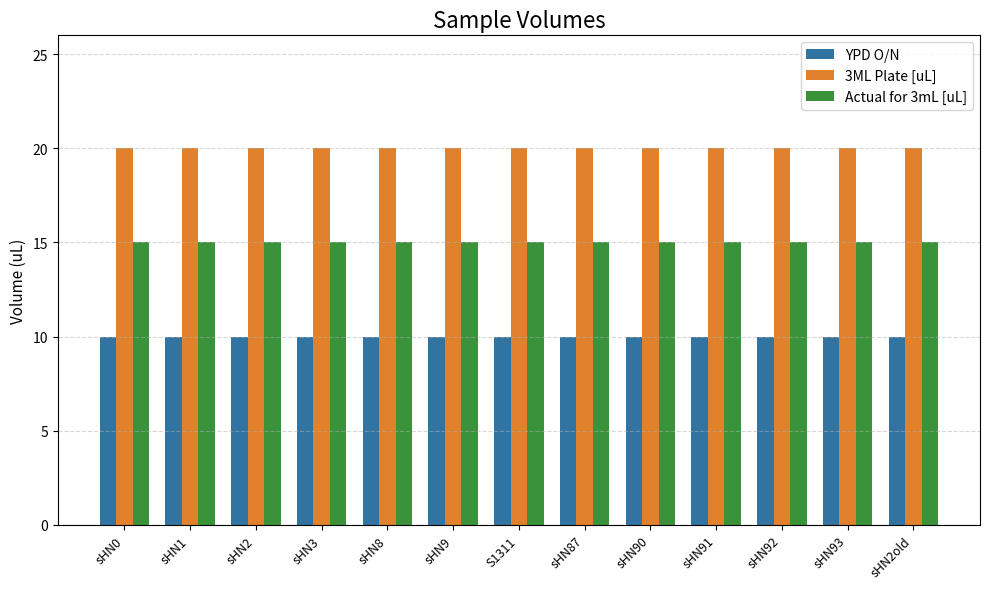

The Actual for 3mL [uL] series shows 15 at sHN2. True or false?

True